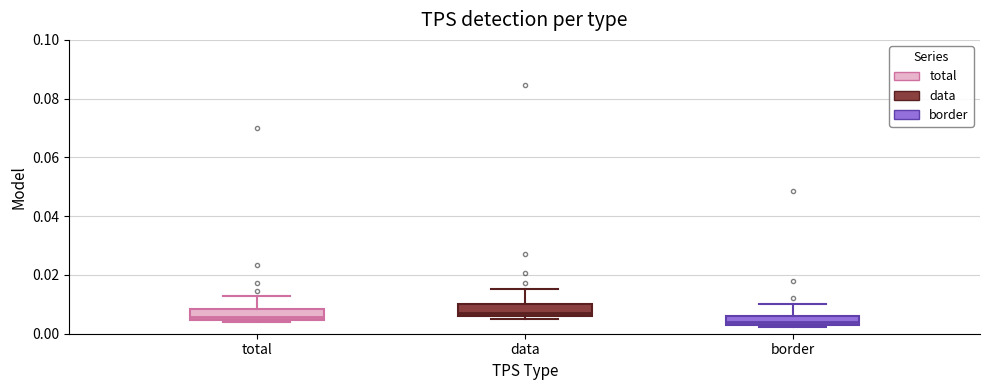

Reading left to right, transcribe this box plot: for each box, give where its median line is, the range the box spans, and where its two whiskers end, as read against the y-axis. The values are not printed on the chart, so give them approximately, as read against the axis.

total: median 0.006, box 0.004 to 0.008, whiskers 0.004 (just below the box's lower edge) to 0.012
data: median 0.006 (just above the box's lower edge), box 0.006 to 0.010, whiskers 0.006 (just below the box's lower edge) to 0.016
border: median 0.004 (just above the box's lower edge), box 0.004 to 0.006, whiskers 0.002 to 0.010